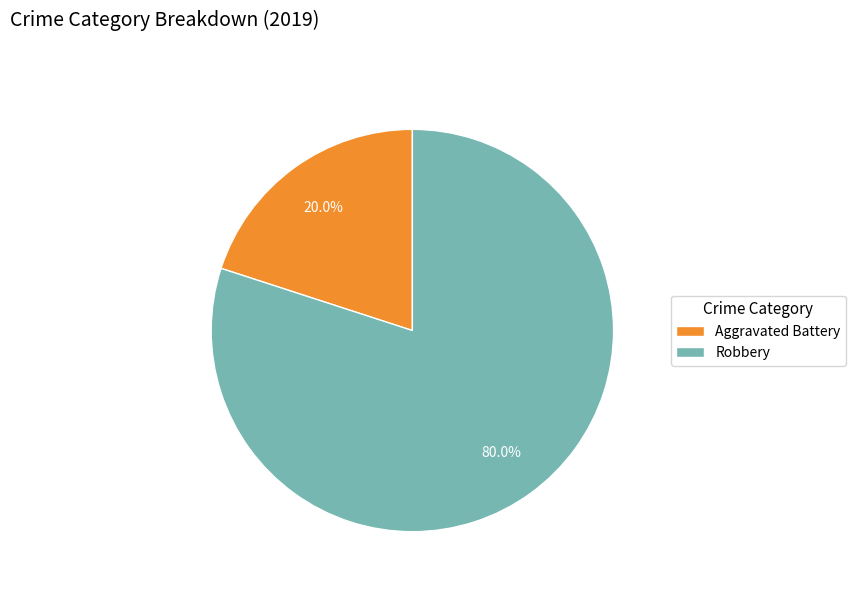

Rank the categories by value from lowest to highest.

Aggravated Battery, Robbery